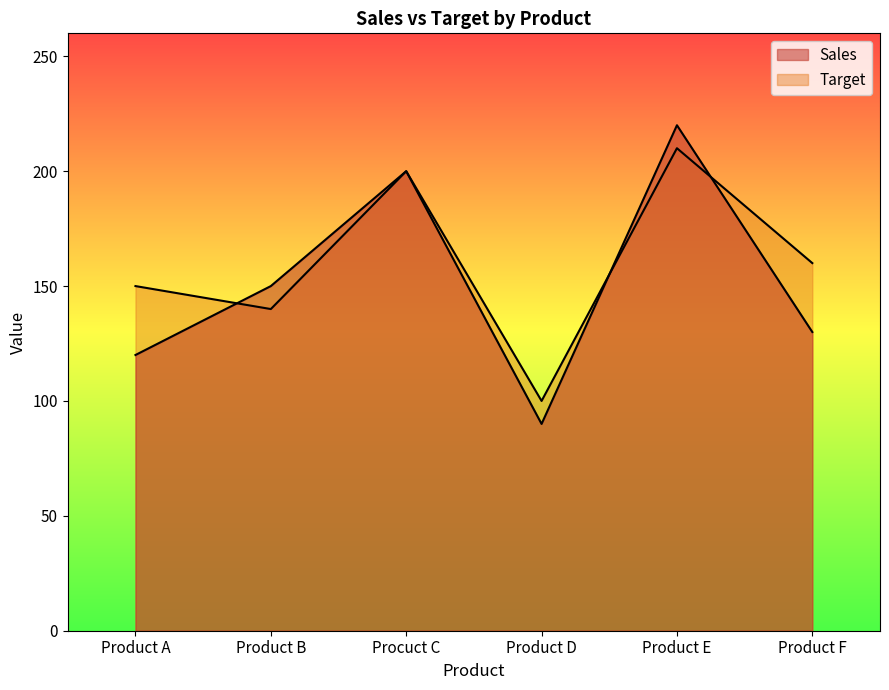

Where is Sales nearest to the value 155?

Product B